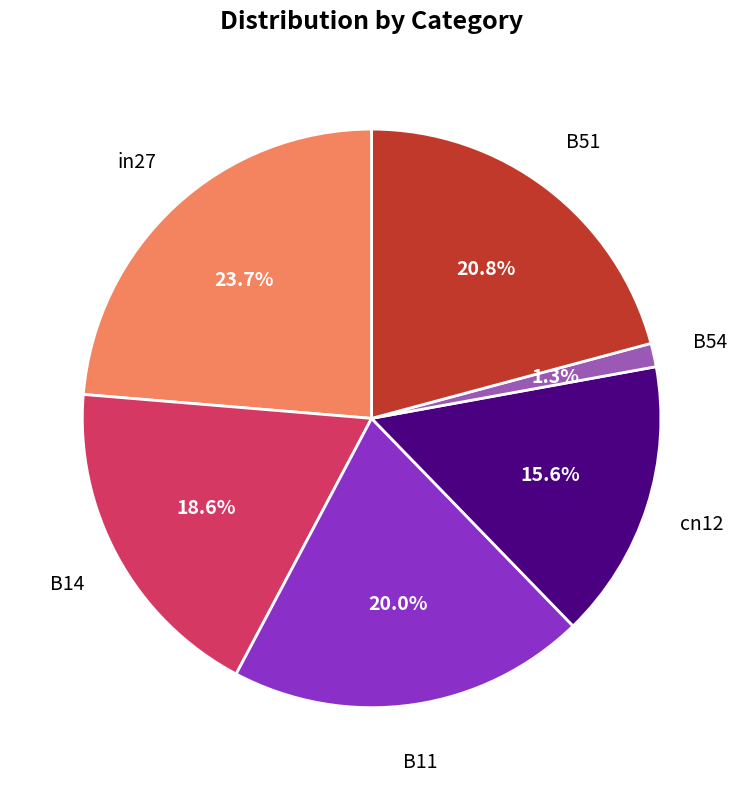

Does any single category account for the majority?

No